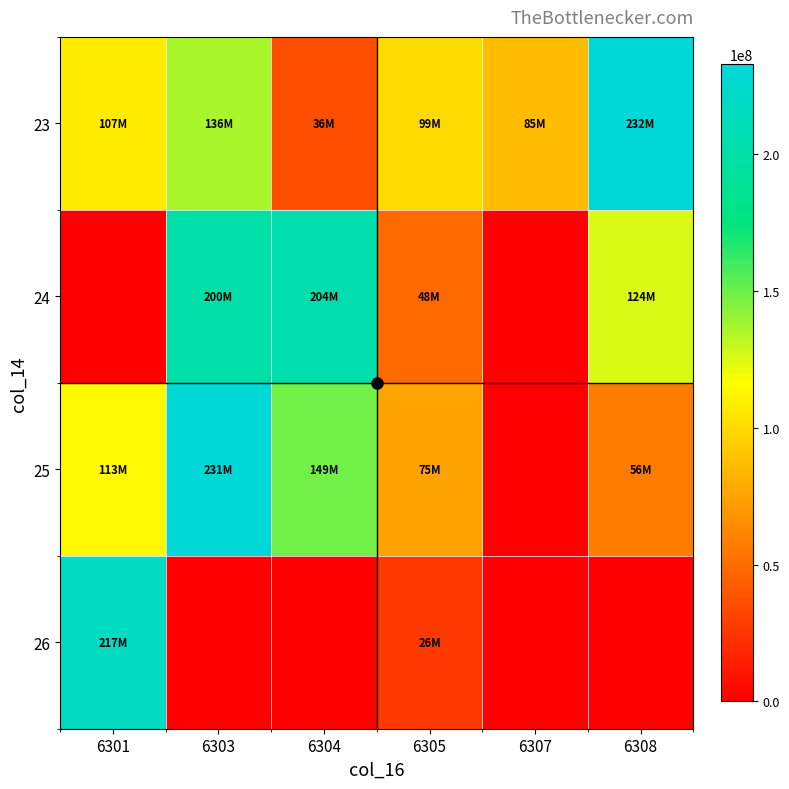

Reading left to right, extract all data points from this chart.

23: 6301=107807096	6303=136366728	6304=36186136	6305=99432144	6307=85537808	6308=232814272
24: 6301=0	6303=200274968	6304=204656272	6305=48979016	6307=0	6308=124631536
25: 6301=113629072	6303=231232360	6304=149023296	6305=75259800	6307=0	6308=56807008
26: 6301=217744944	6303=0	6304=0	6305=26811696	6307=0	6308=0